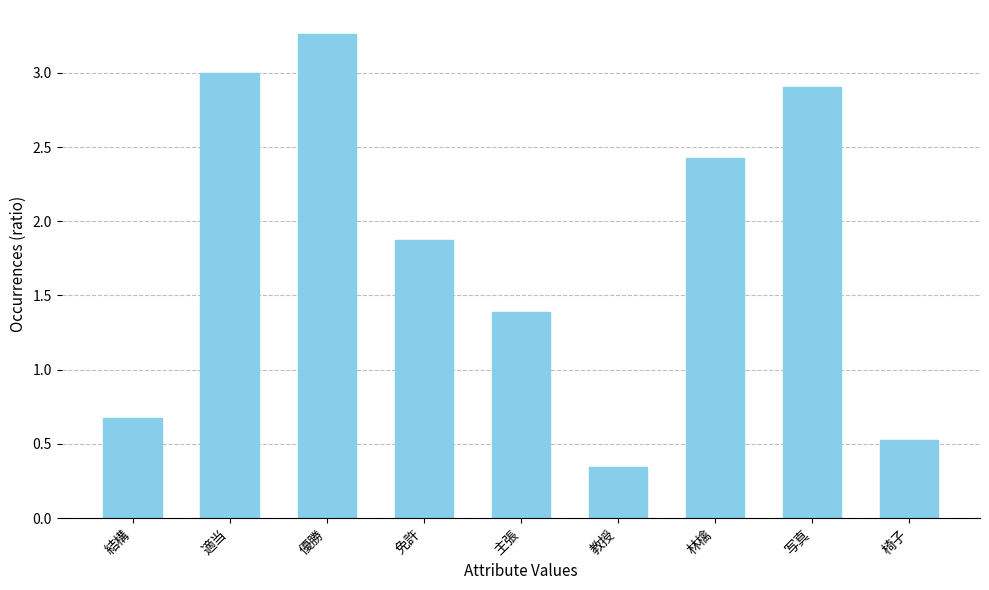

At which label does the data first exceed 1?

適当